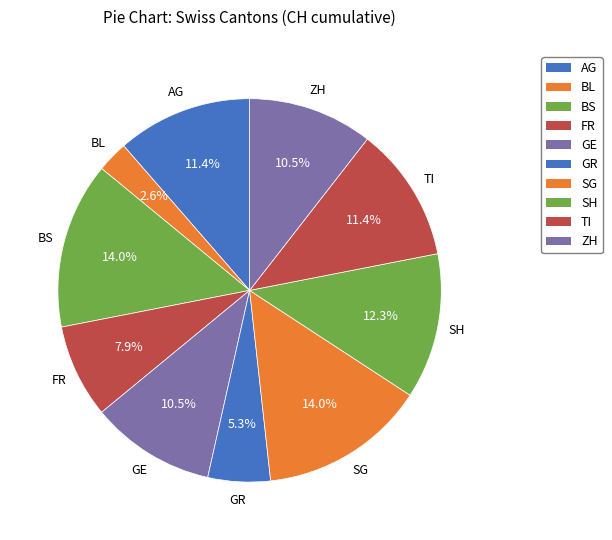

To the nearest percent, what is the combined percentage of GE and SH?

23%